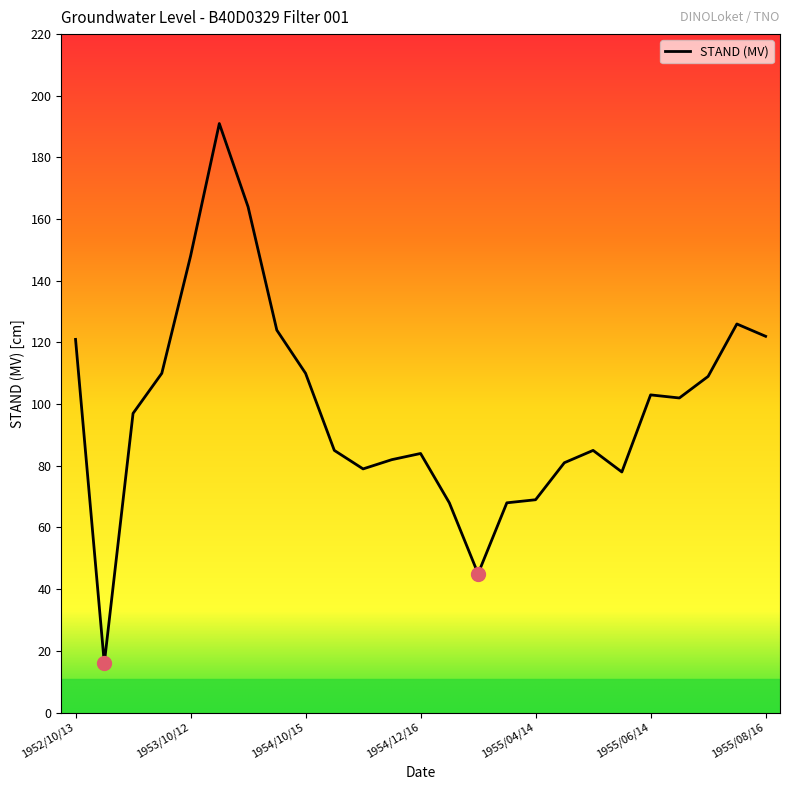

What is the greatest value displayed?

191